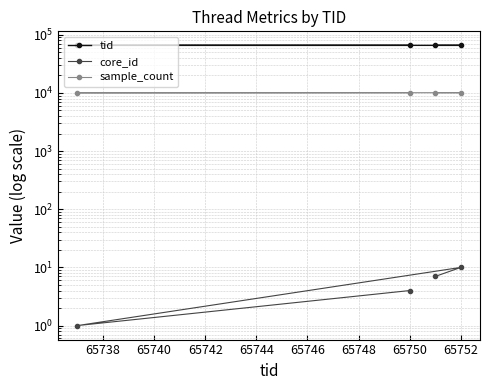

What is the sum of all sample_count values?

40274